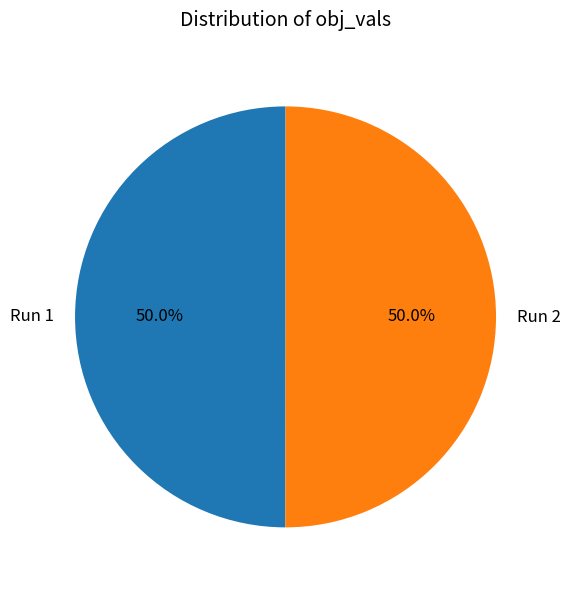

Combined, do Run 1 and Run 2 account for over 50%?

Yes